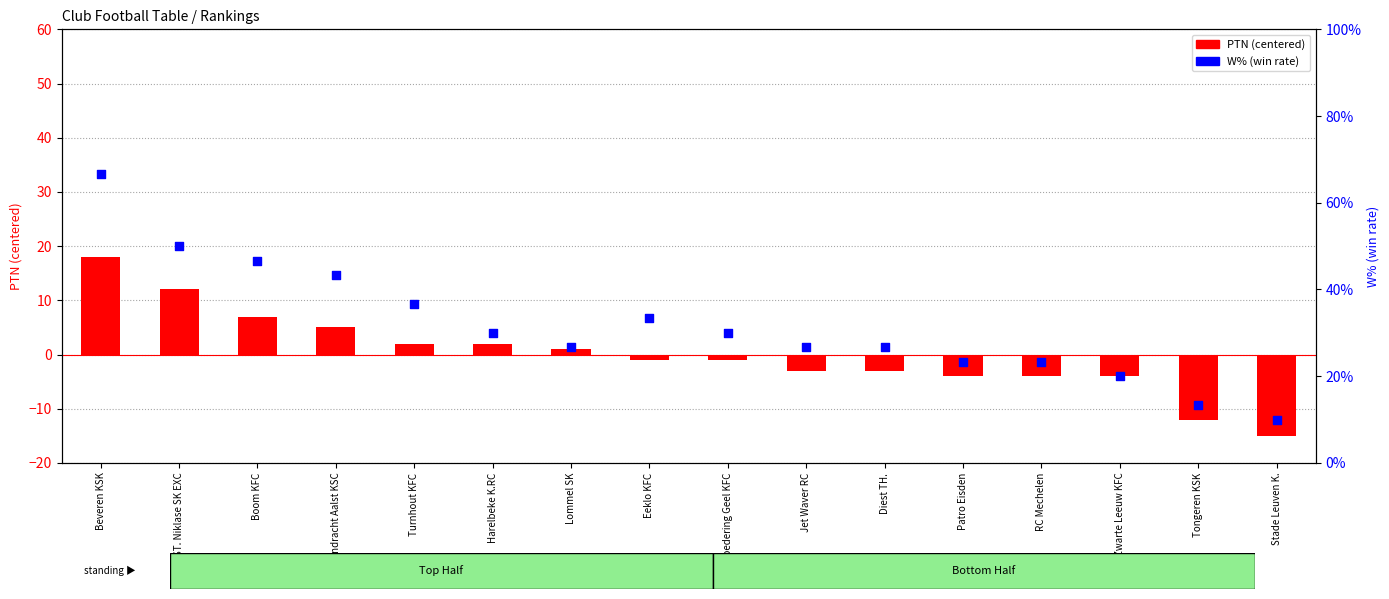

At which category is the sum across all series the highest?

Beveren KSK